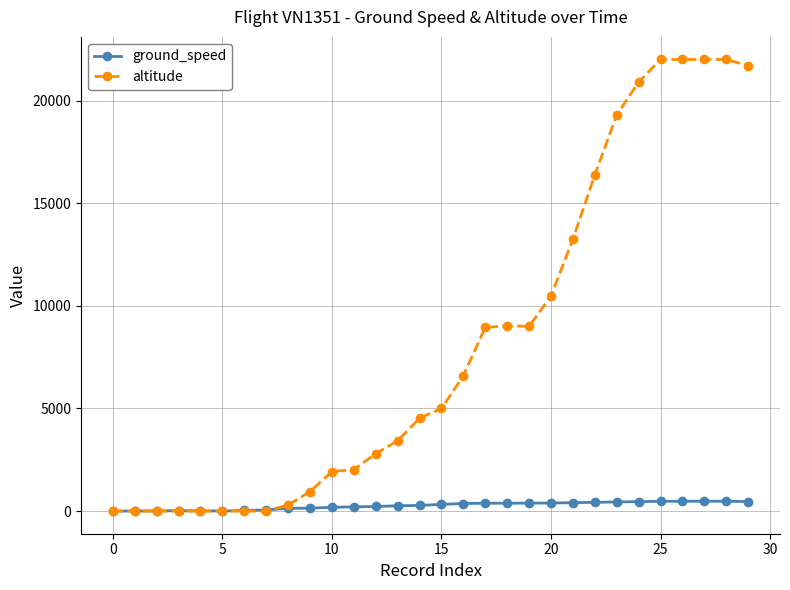

At how many categories does at least one series exceed 13662?

8